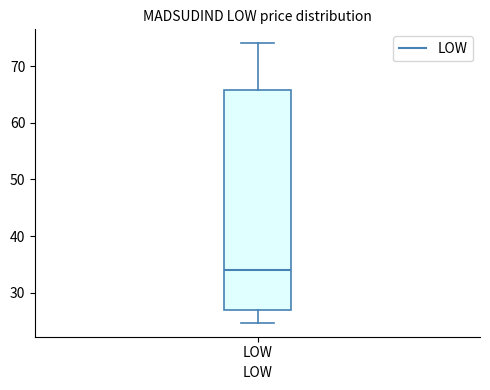

Transcribe this box plot: give where the median line is, the range the box spans, and where the two whiskers end, as read against the y-axis. The values are not printed on the chart, so give them approximately, as read against the axis.

median 34, box 27 to 66, whiskers 25 to 74